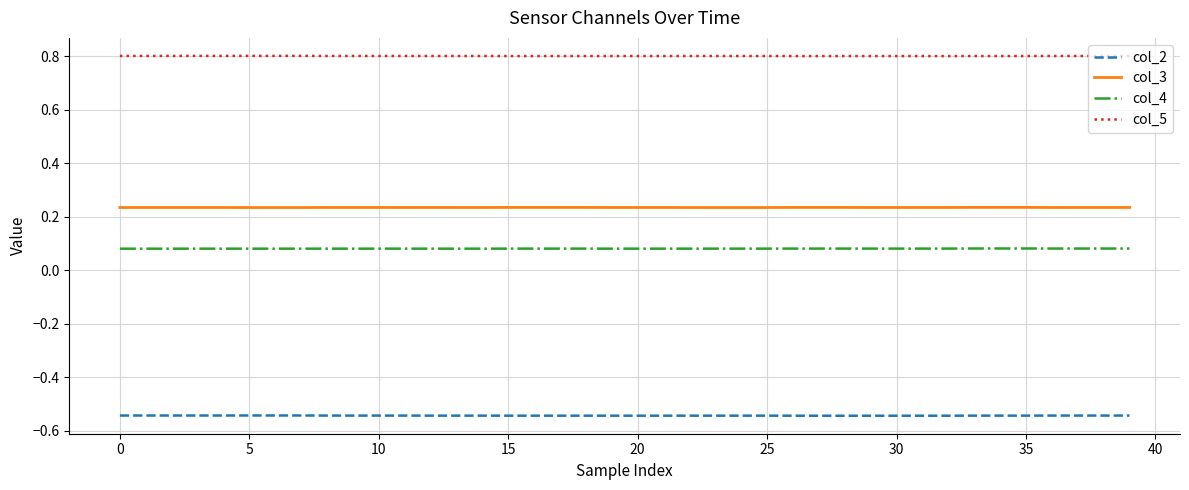

True or false: col_2 and col_5 cross at least once.

False